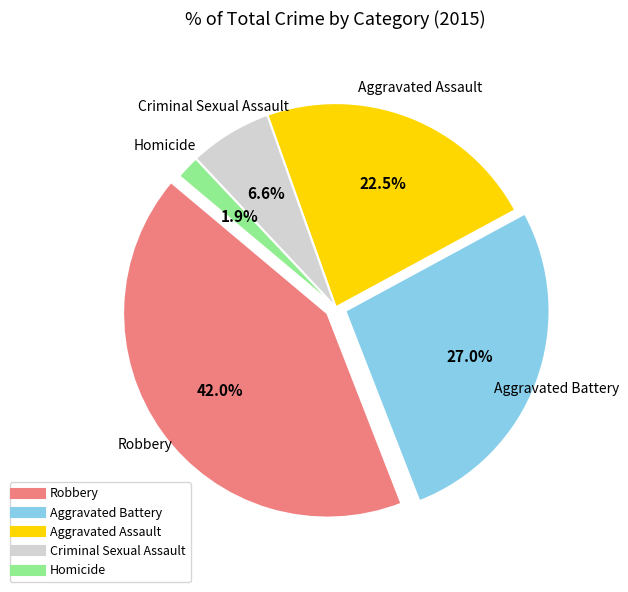

Combined, what portion of the pie is Robbery and Aggravated Assault?

64.6%